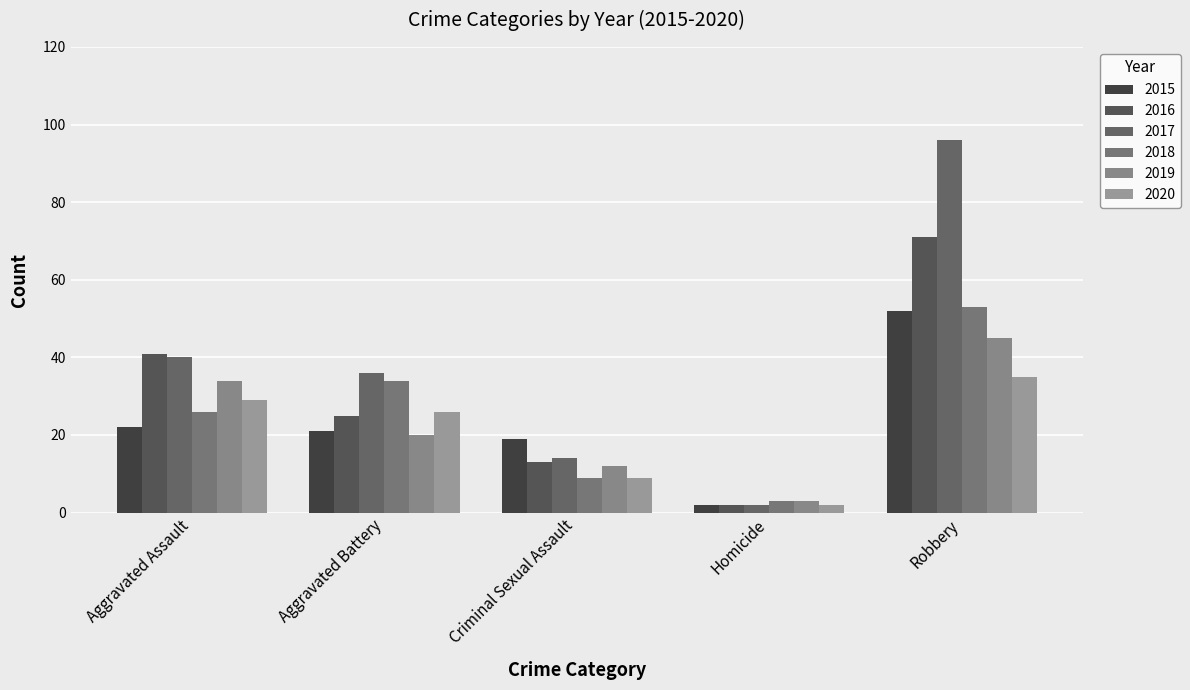

How many groups of bars are there?

5